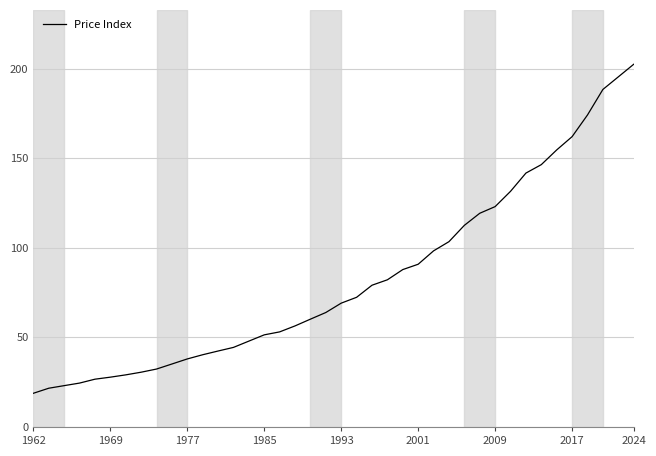

What is the greatest value displayed?

202.4